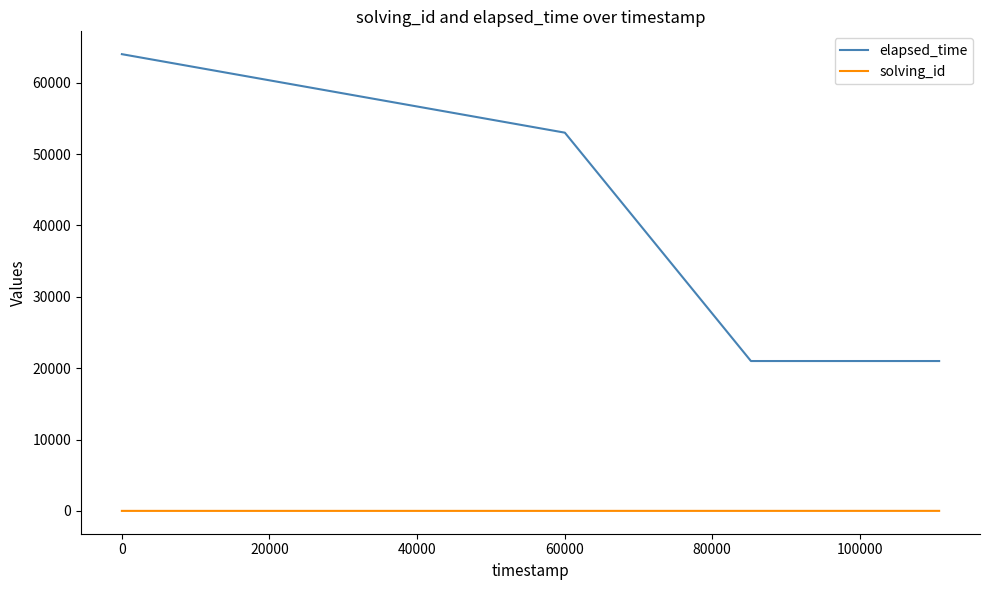

True or false: solving_id and elapsed_time cross at least once.

False